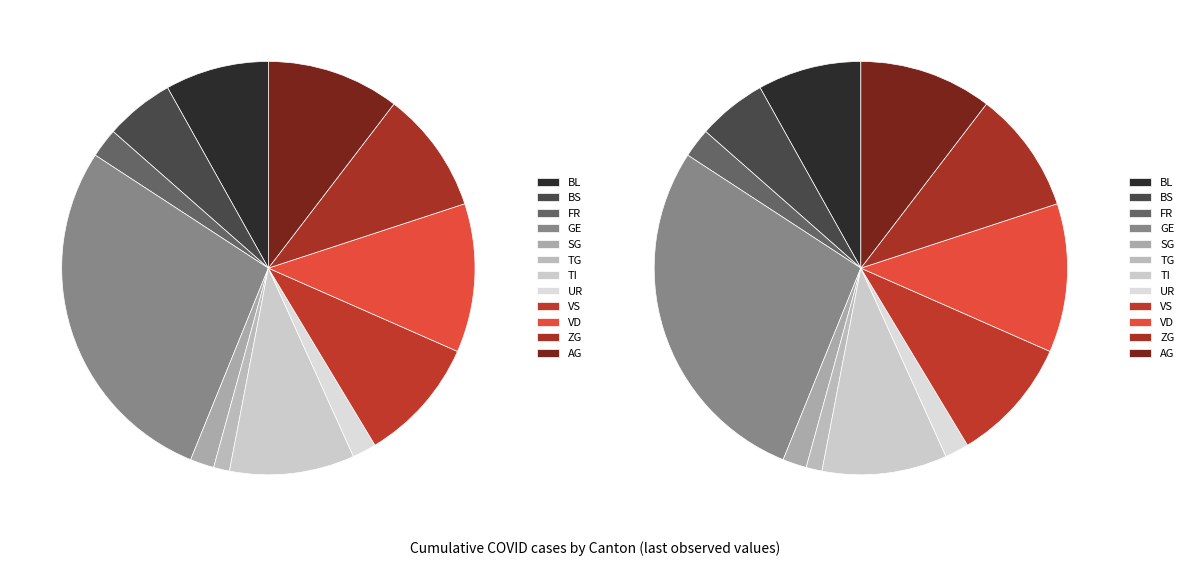

To the nearest percent, what percentage of the pie is FR?

2%